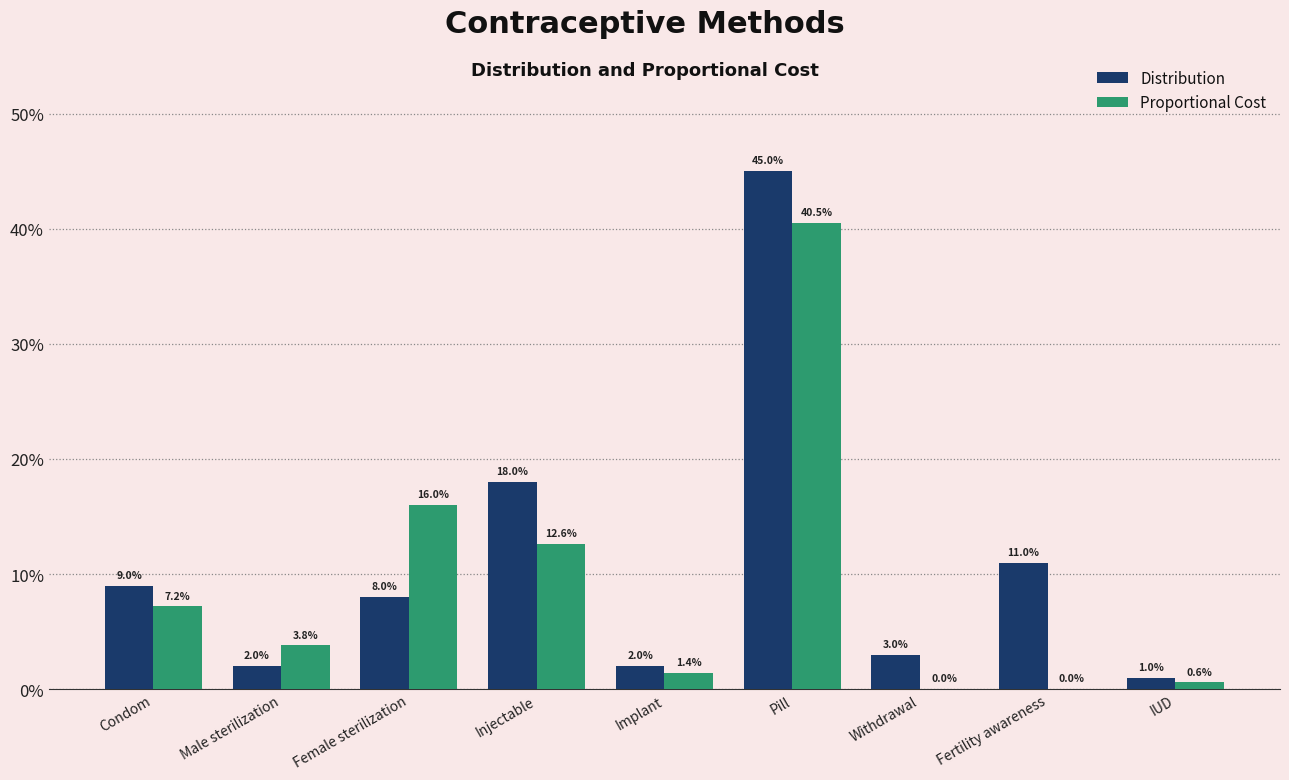

List the labels in order of Proportional Cost value, smallest first.

Withdrawal, Fertility awareness, IUD, Implant, Male sterilization, Condom, Injectable, Female sterilization, Pill